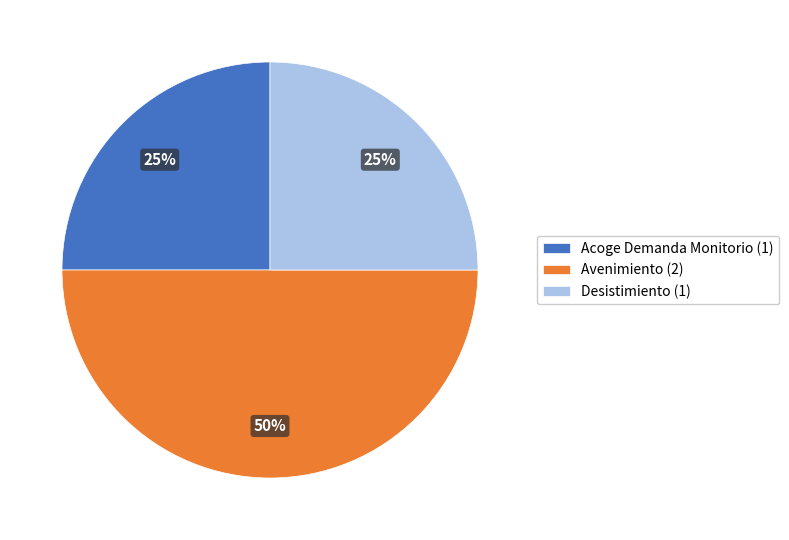

Combined, do Acoge Demanda Monitorio (1) and Avenimiento (2) account for over 50%?

Yes